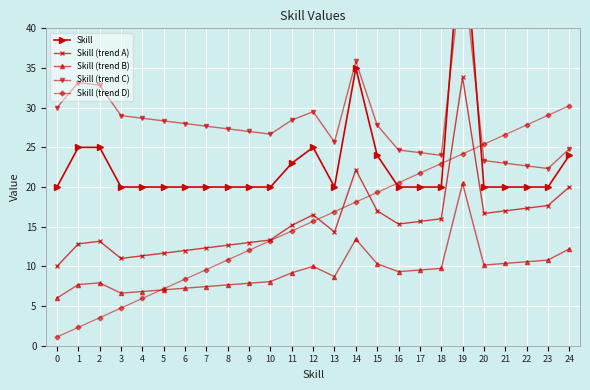

At which category does Skill (trend B) reach its first local valley?

3